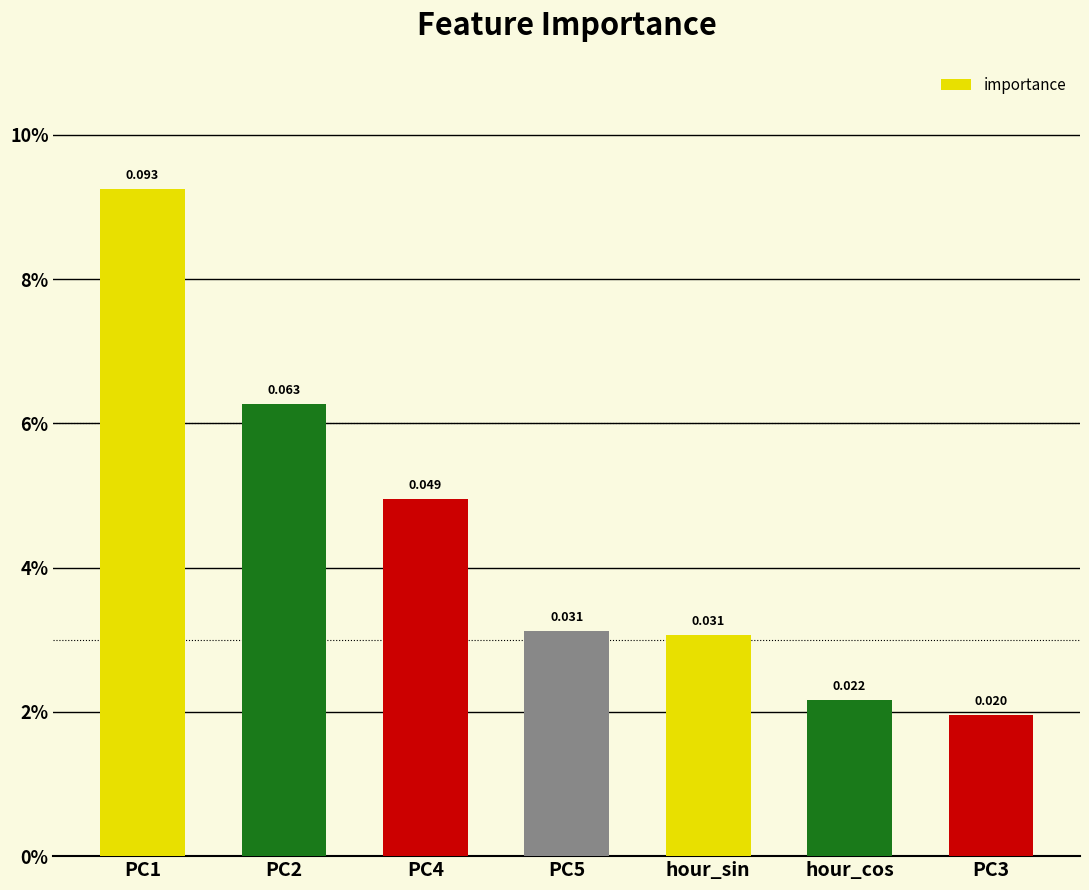

What is the label of the 7th bar from the right?

PC1